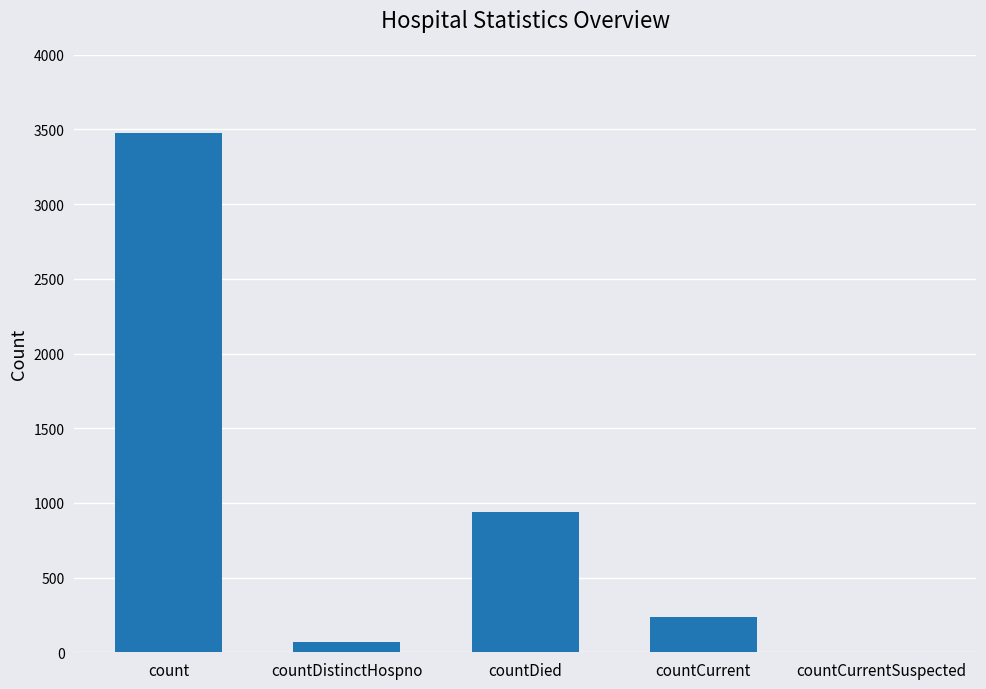

At which label is the value closest to 1739?

countDied